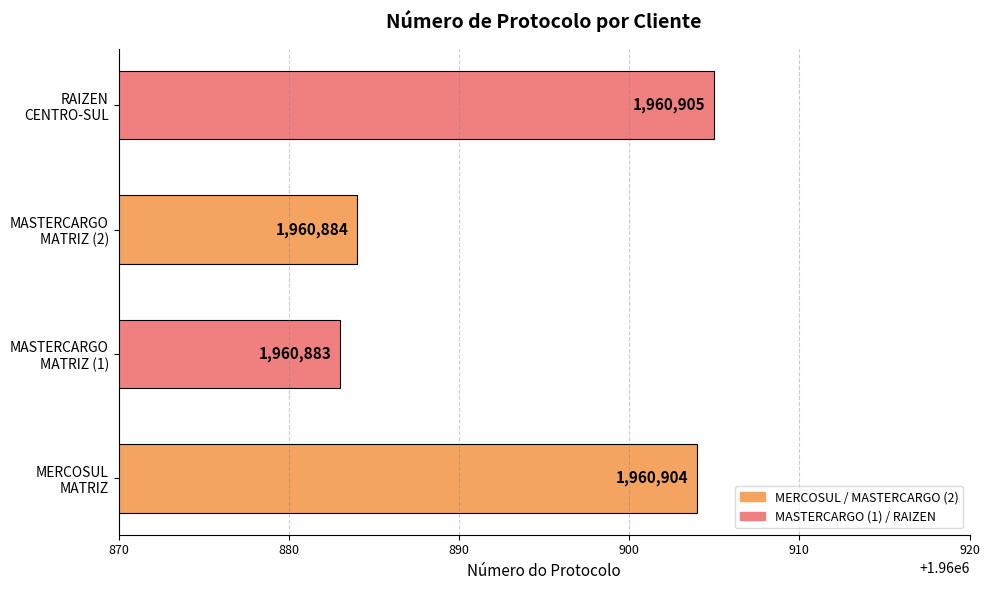

What is the smallest value displayed?

1960883